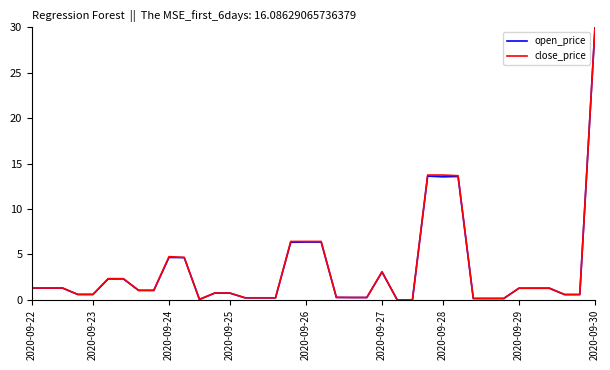

What is the maximum value shown in the chart?

30.0